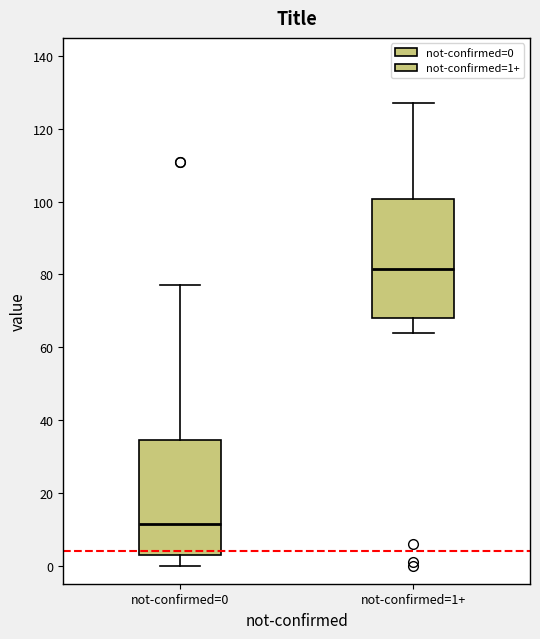

Reading left to right, transcribe this box plot: for each box, give where its median line is, the range the box spans, and where its two whiskers end, as read against the y-axis. The values are not printed on the chart, so give them approximately, as read against the axis.

not-confirmed=0: median 12, box 4 to 34, whiskers 0 to 78
not-confirmed=1+: median 82, box 68 to 100, whiskers 64 to 128